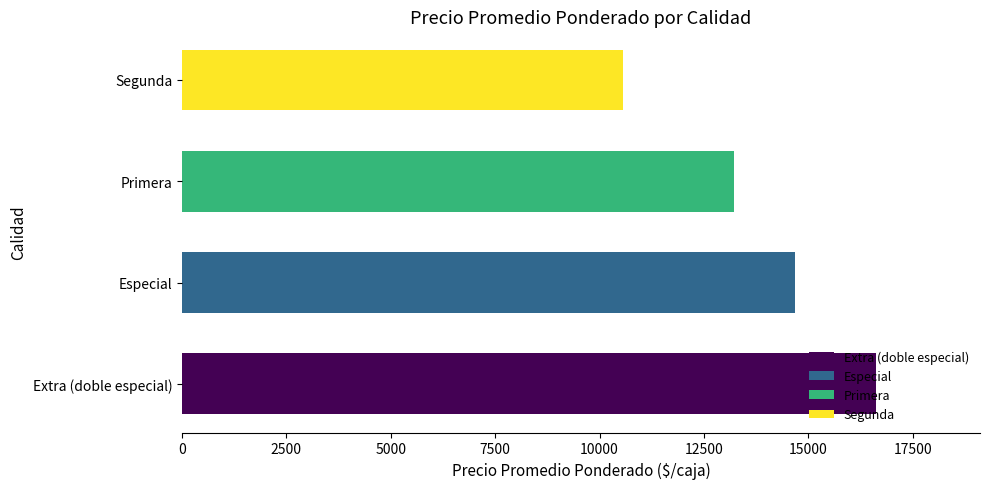

Rank the categories by value from highest to lowest.

Extra (doble especial), Especial, Primera, Segunda